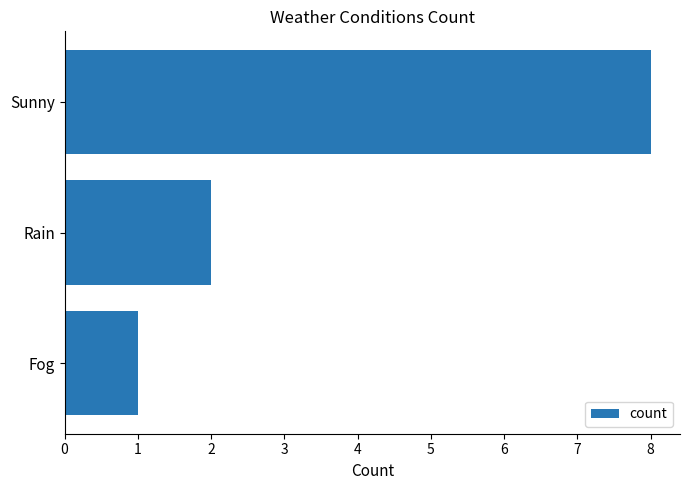

Reading top to bottom, what are all the values shown in this chart?

Sunny=8	Rain=2	Fog=1